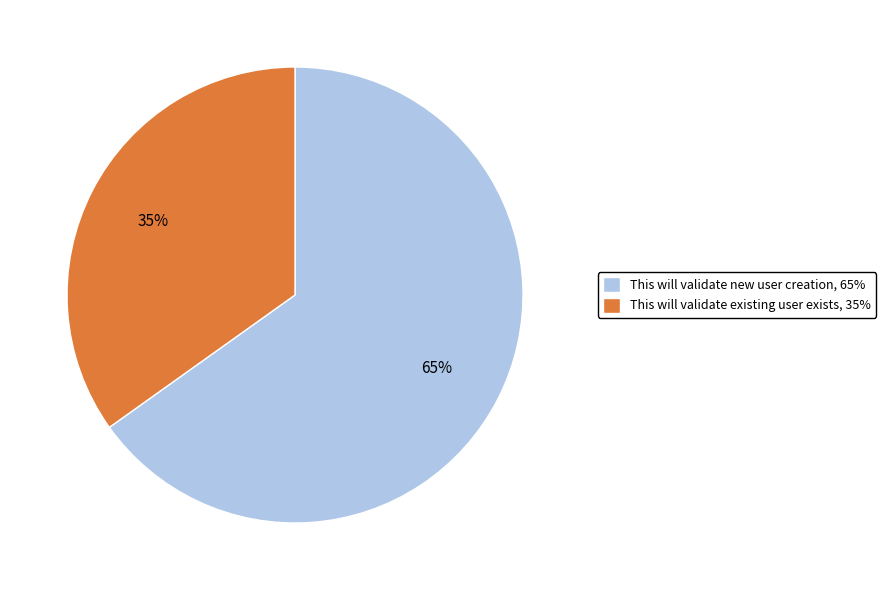

Combined, do This will validate existing user exists, 35% and This will validate new user creation, 65% account for over 50%?

Yes